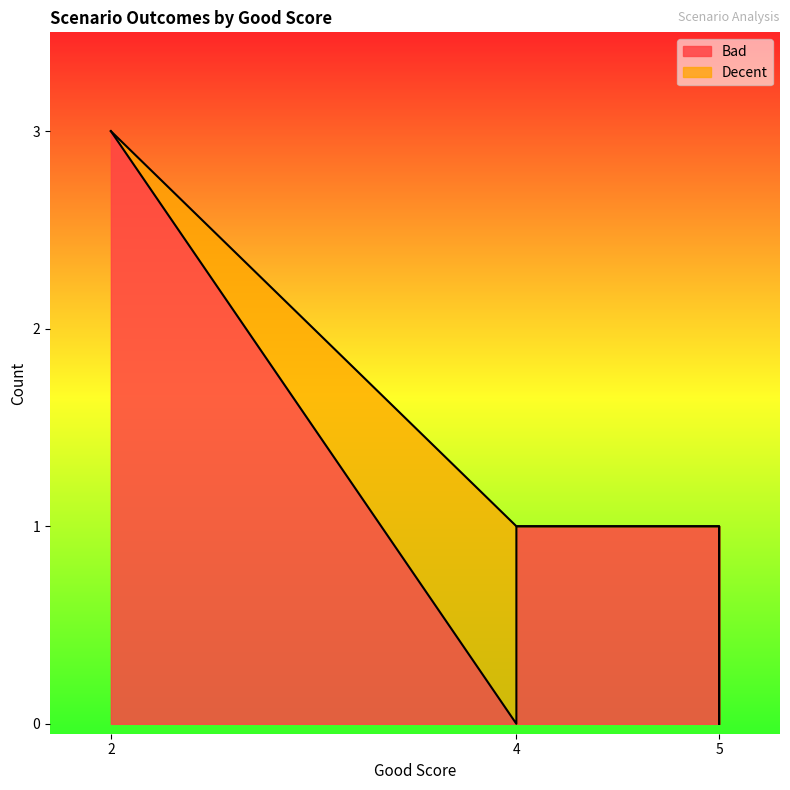

Rank the series by their maximum value, from highest to lowest.

Bad, Decent